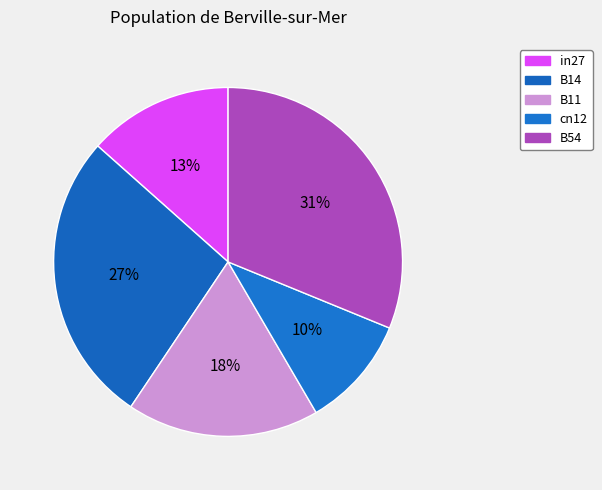

Which category has the smallest portion of the pie?

cn12